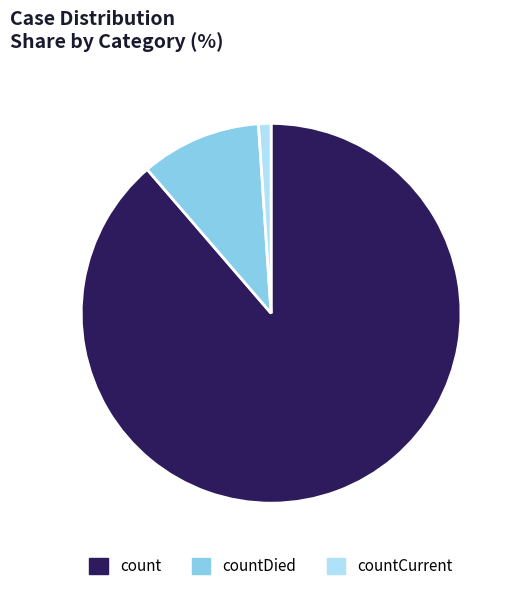

Which category has the biggest portion of the pie?

count